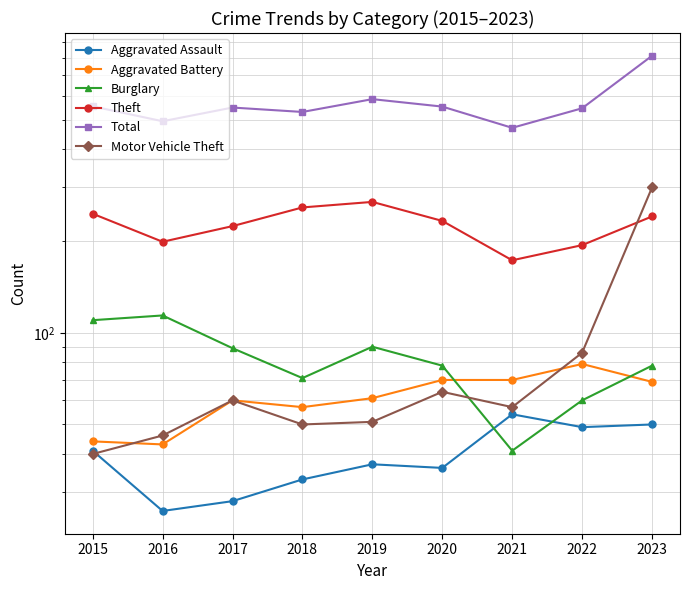

Between 2022 and 2018, which is larger?

2022